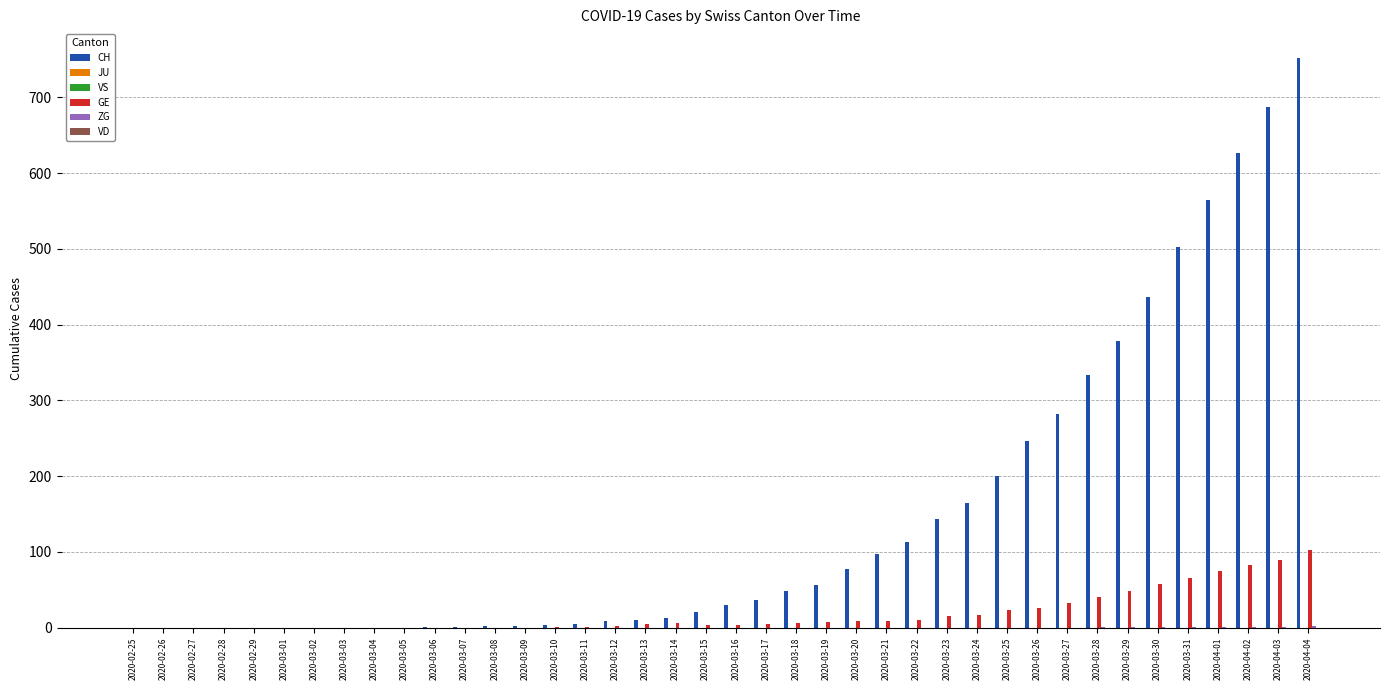

How many bars are there in total?

240